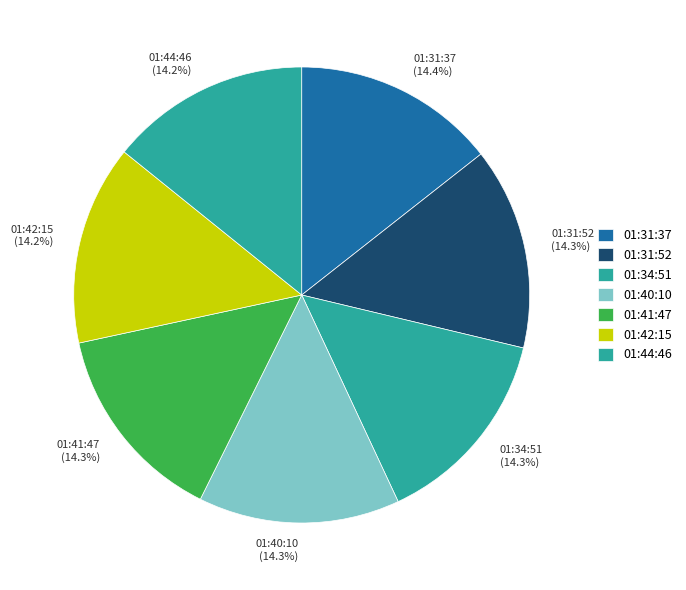

To the nearest percent, what percentage of the pie is 01:31:52?

14%